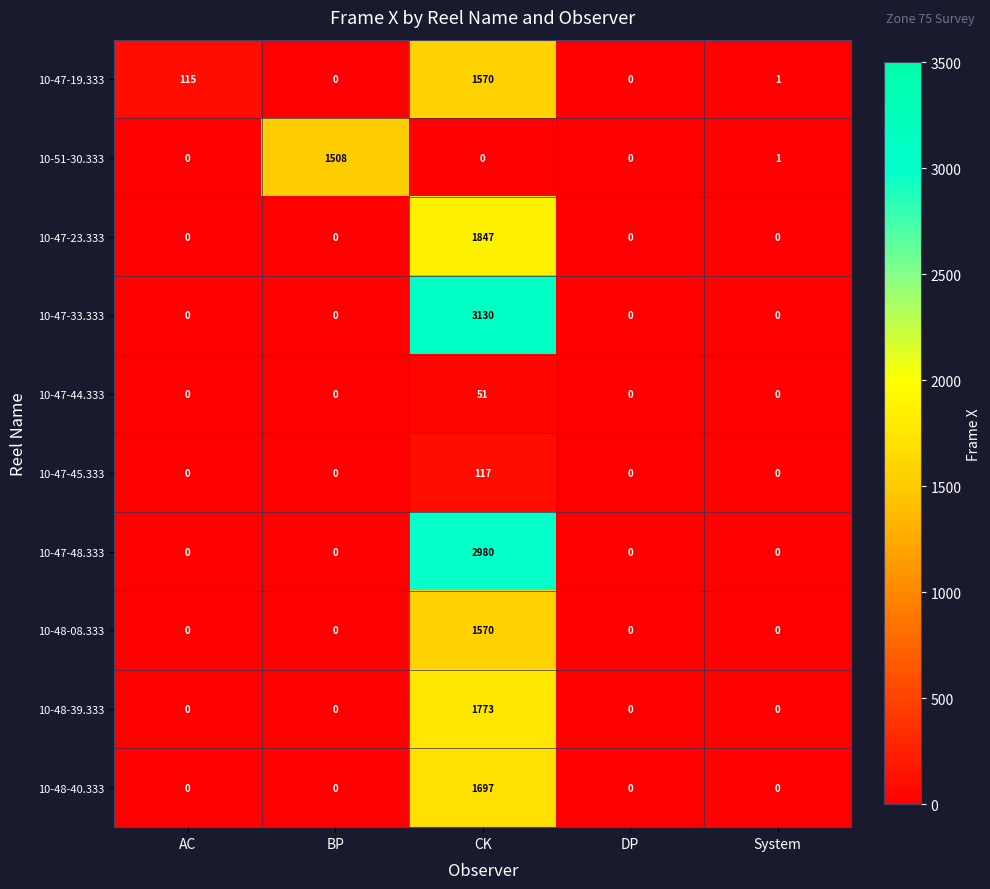

What is the difference between the maximum and minimum values in the 10-51-30.333 series?

1508